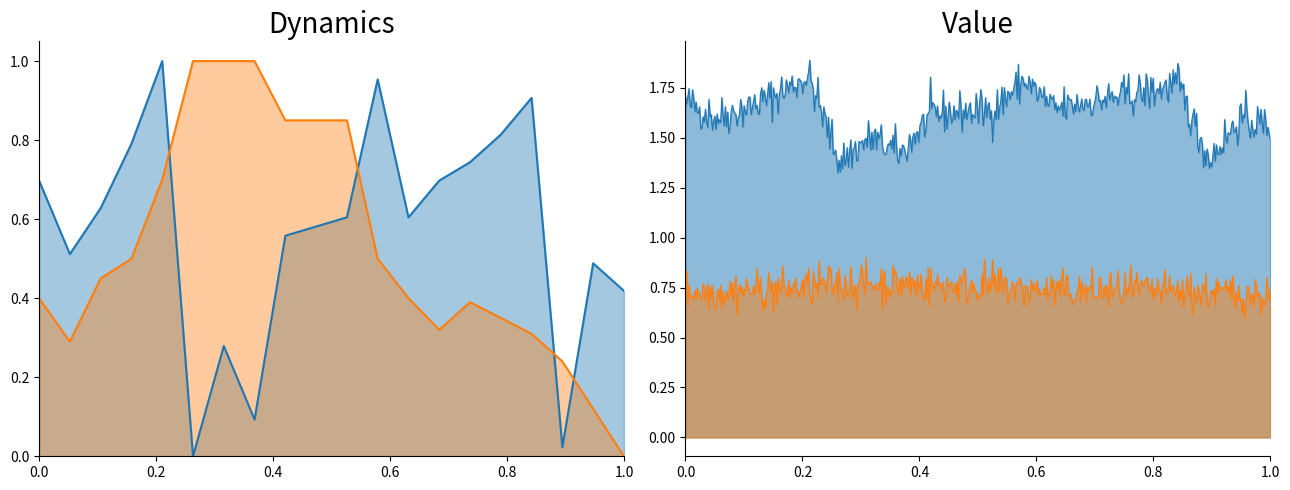

Count the 收盤價 values in the range 0 to 1.

20